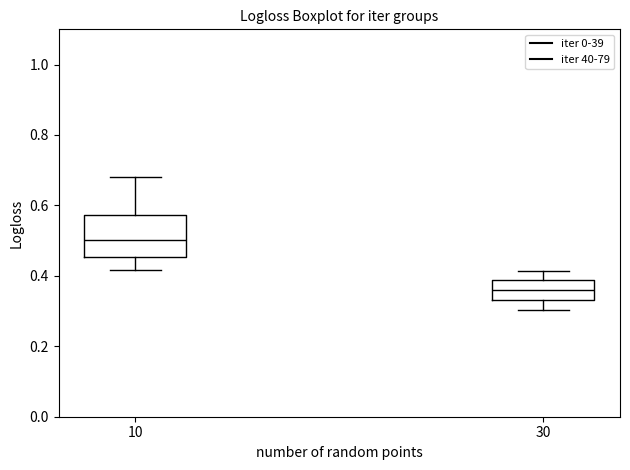

Which box is the tallest, from its lower edge to its upper edge?

10